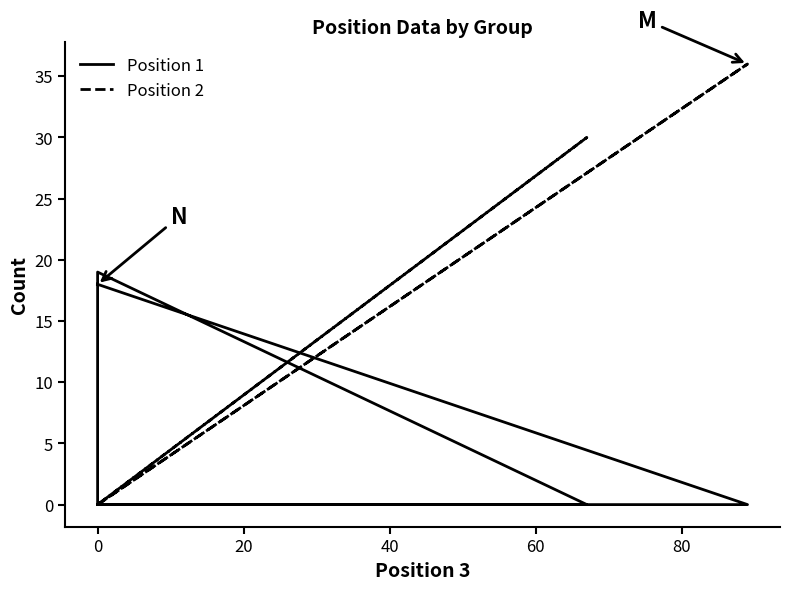

What is the greatest value displayed?

36